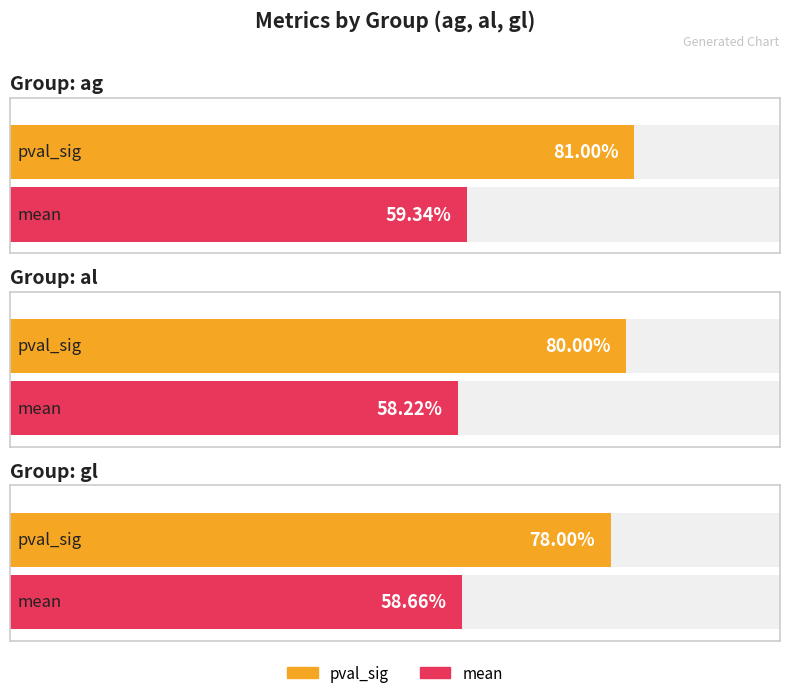

Between ag and gl, which series saw the biggest shift?

pval_sig